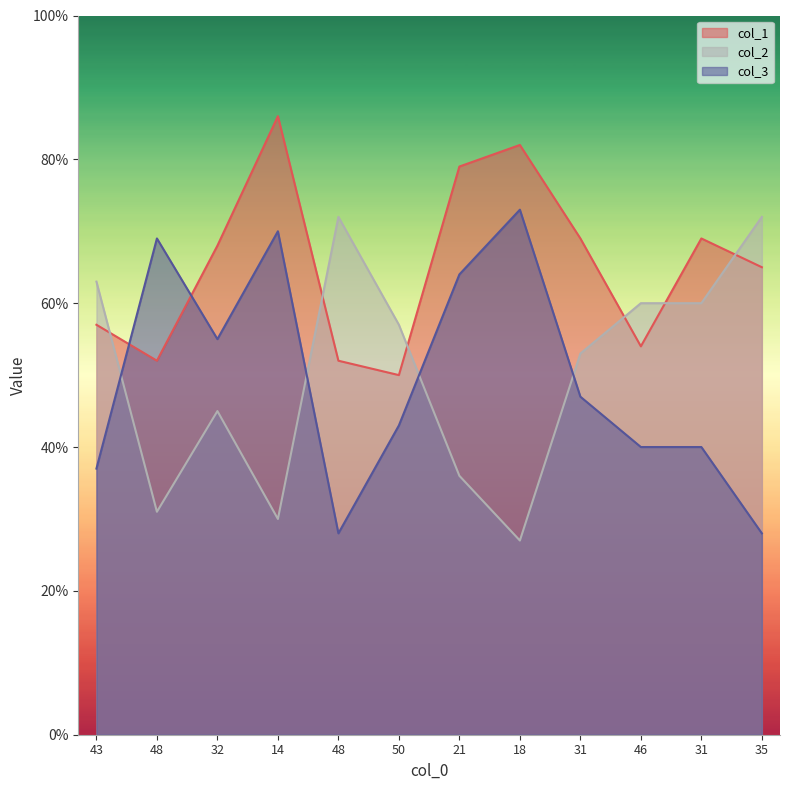

Which series has the widest spread of values?

col_2